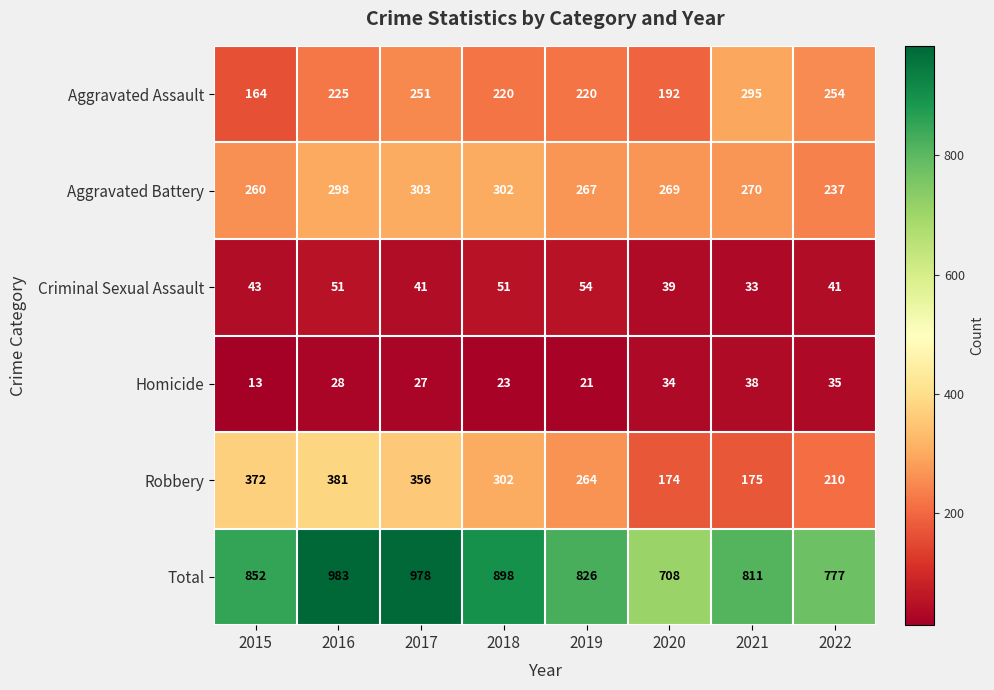

How many data points does each series have?

8